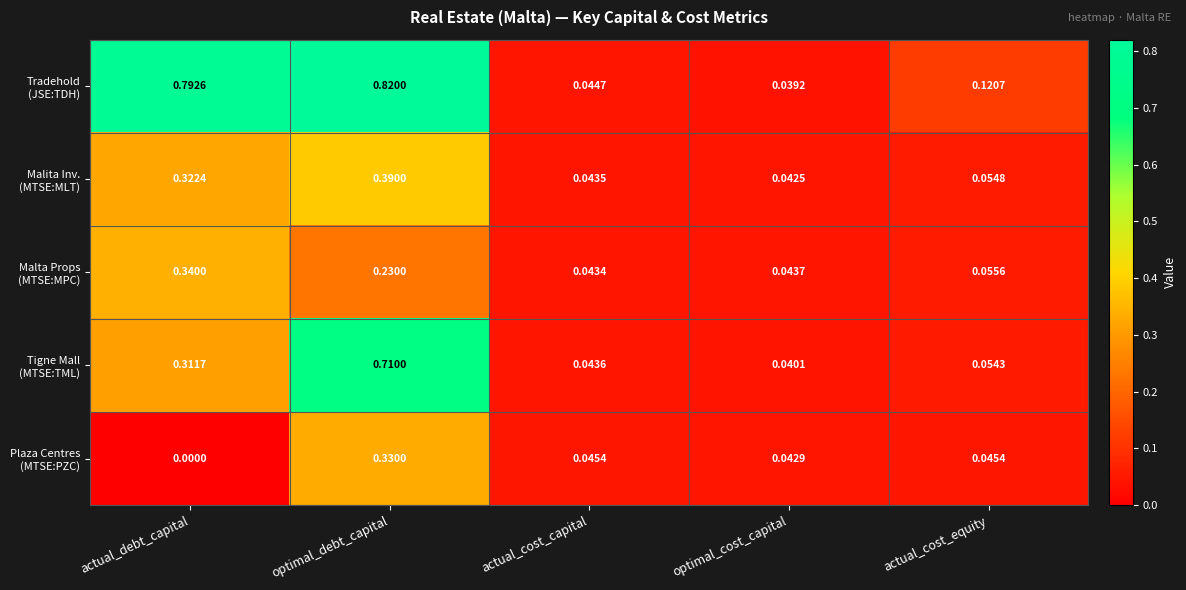

At which category is the sum across all series the highest?

optimal_debt_capital